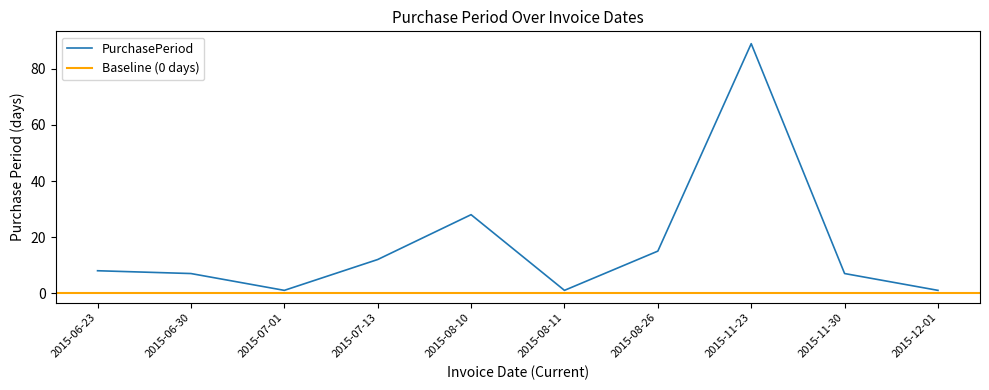

Does the chart have visible grid lines?

No